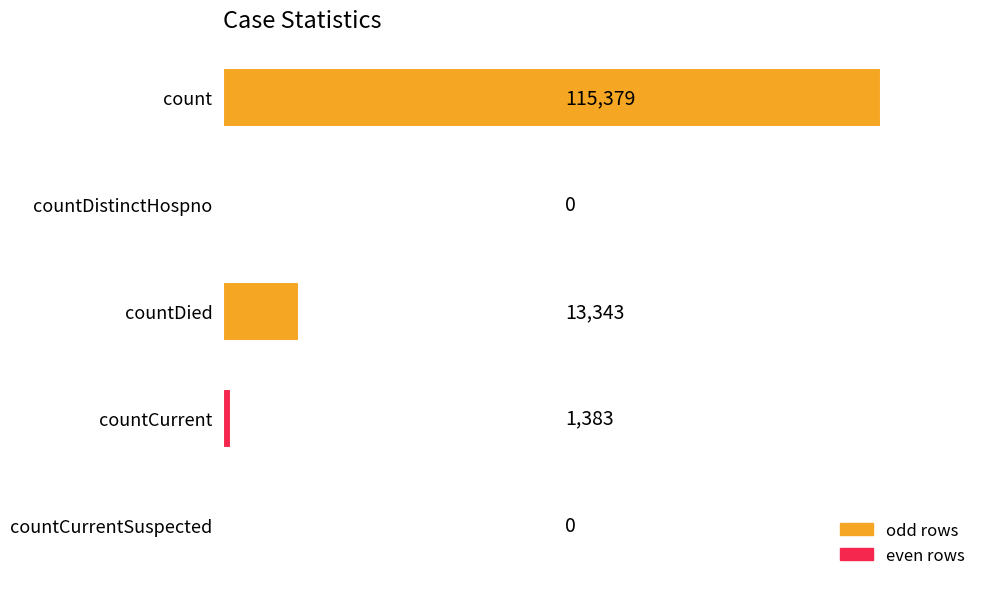

True or false: the data shows 46287 at countCurrentSuspected.

False